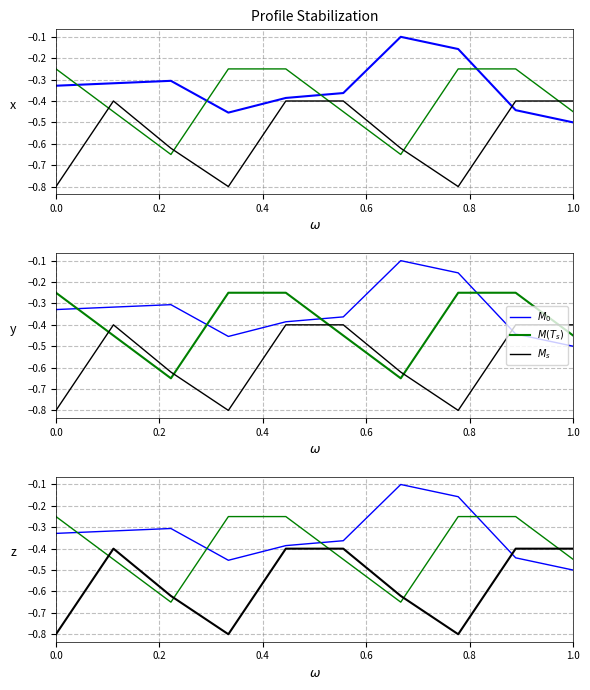

List the series in order of their peak value, highest first.

$M_0$, $M(T_s)$, $M_s$